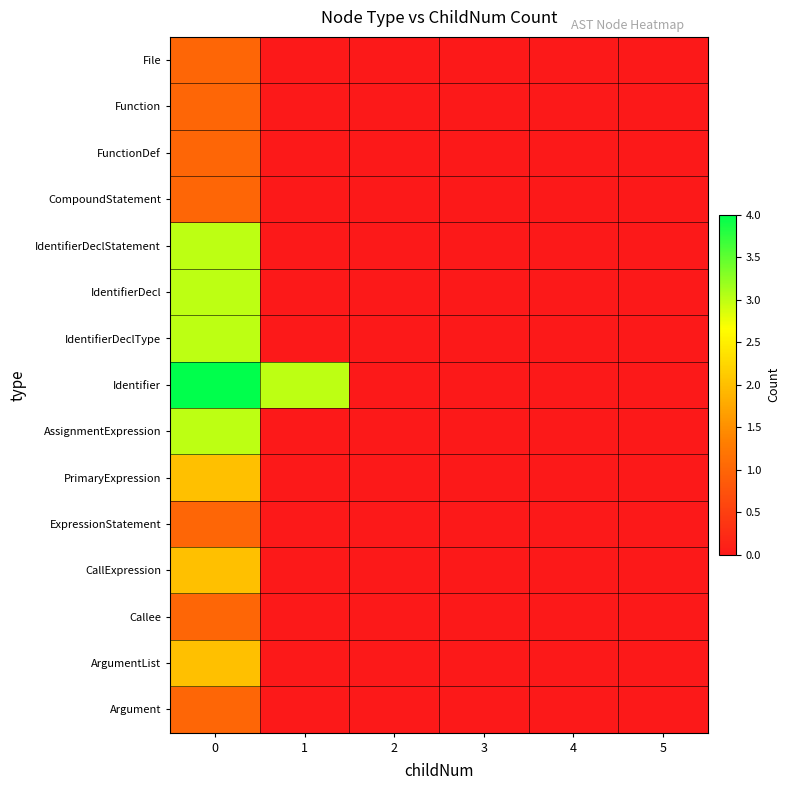

Which series has the largest range (max minus min)?

Identifier